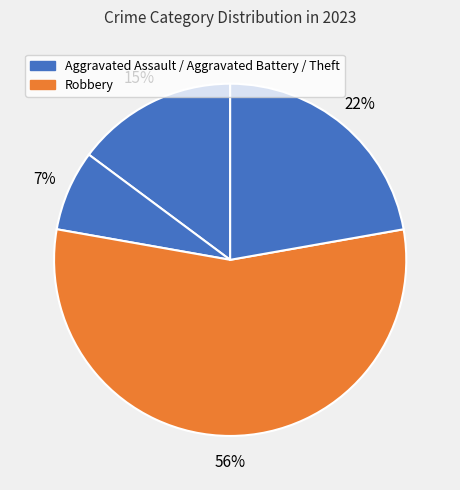

How many segments does this pie chart have?

4